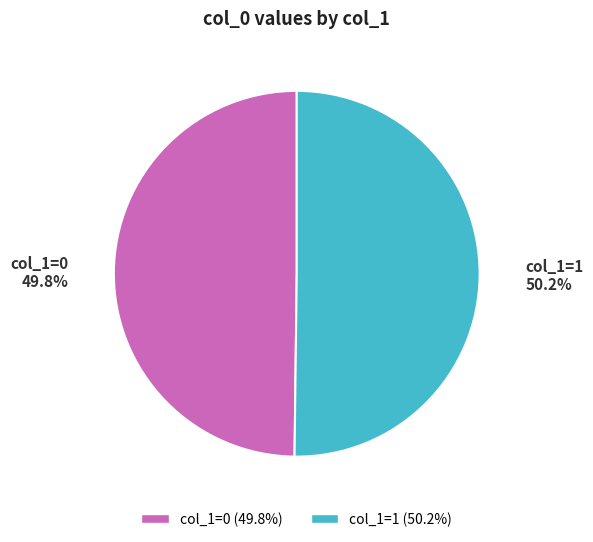

Combined, do col_1=1 and col_1=0 account for over 50%?

Yes